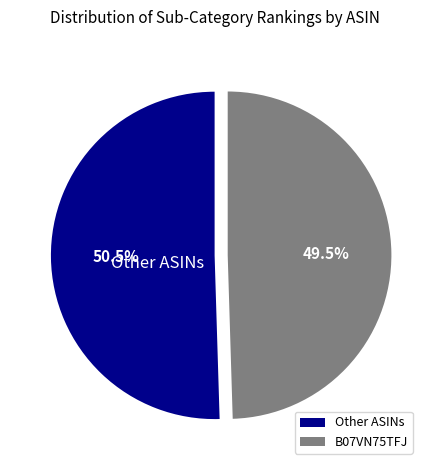

To the nearest percent, what is the average slice percentage?

50%